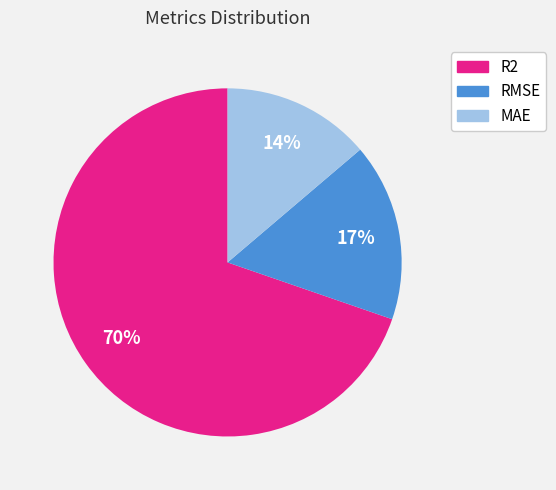

Which category accounts for the majority?

R2